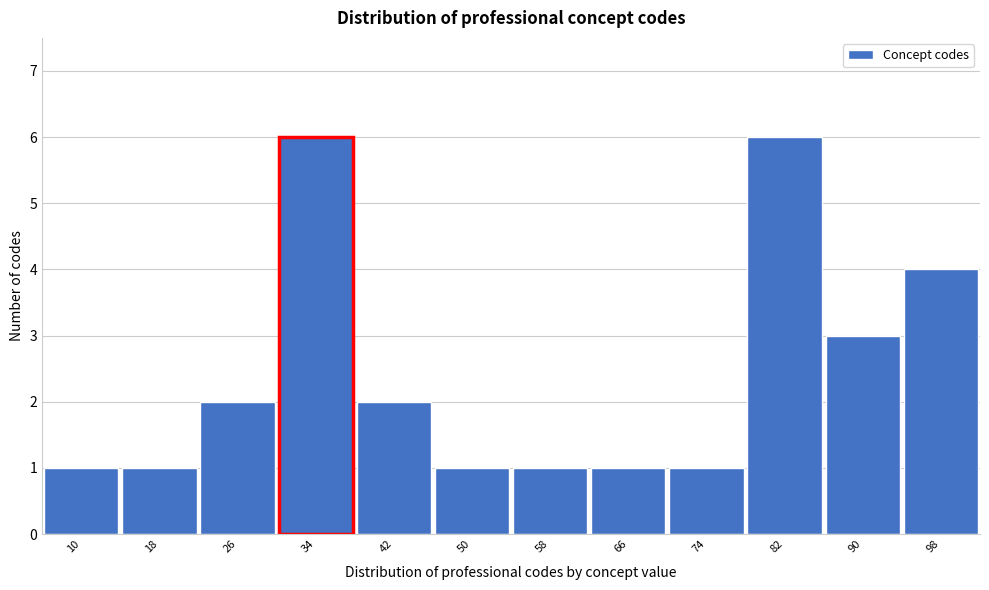

What is the height of the bar covering 70 to 78 on the x-axis? Neither the bar edges nor the heights are printed on the chart, so give them approximately, as read against the axes.

1